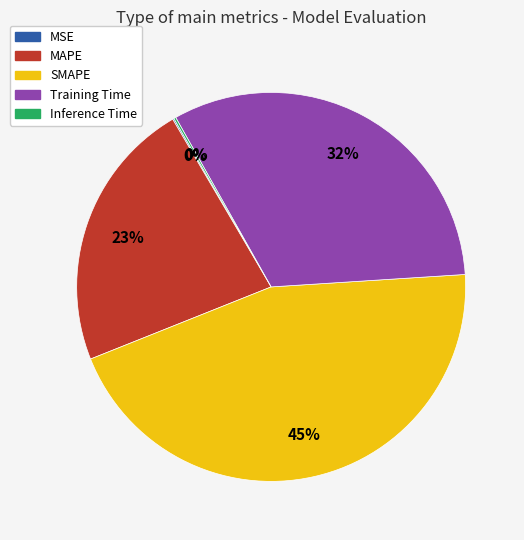

Which slice is the largest?

SMAPE